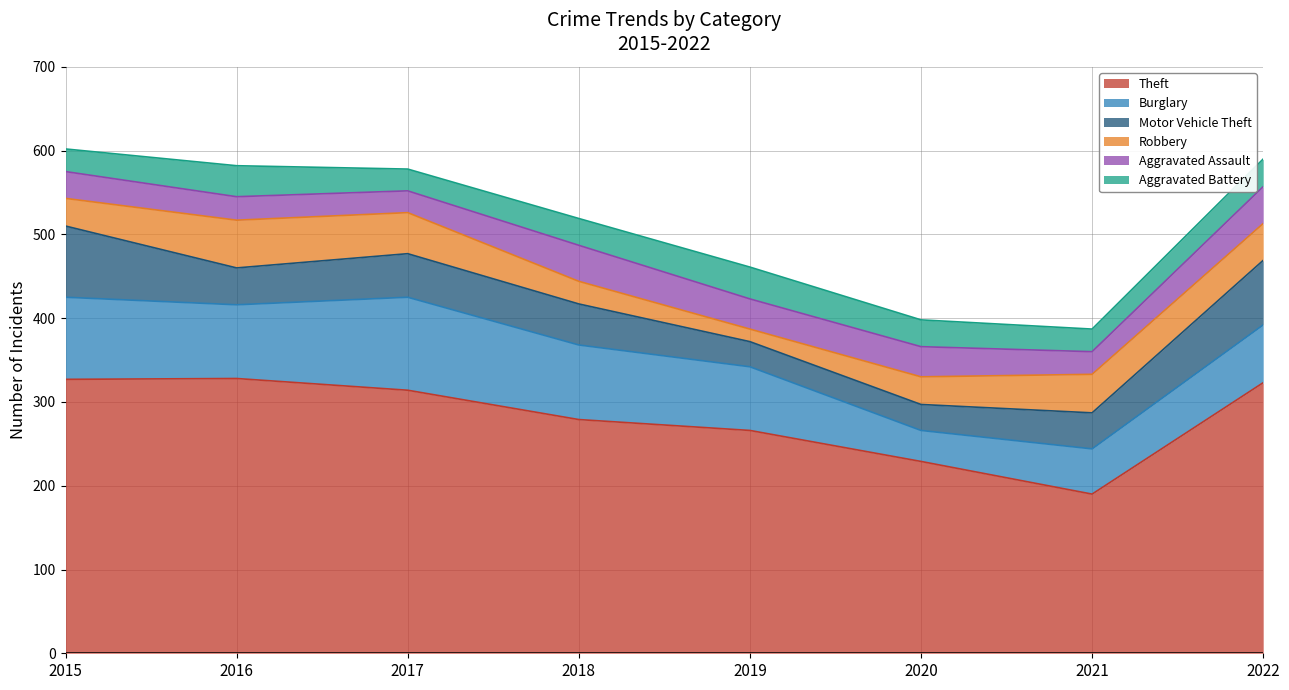

What is the average value of the Burglary series?

78